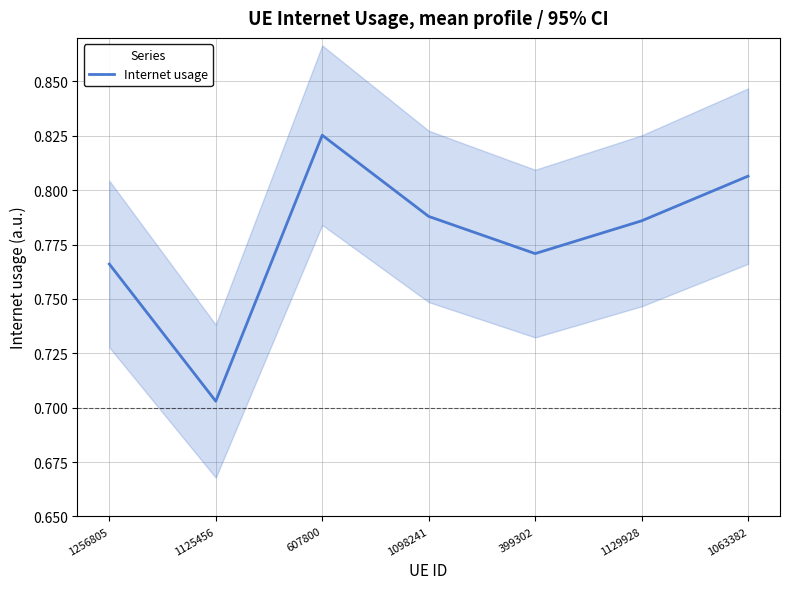

Is this an area chart (filled region under the line)?

No